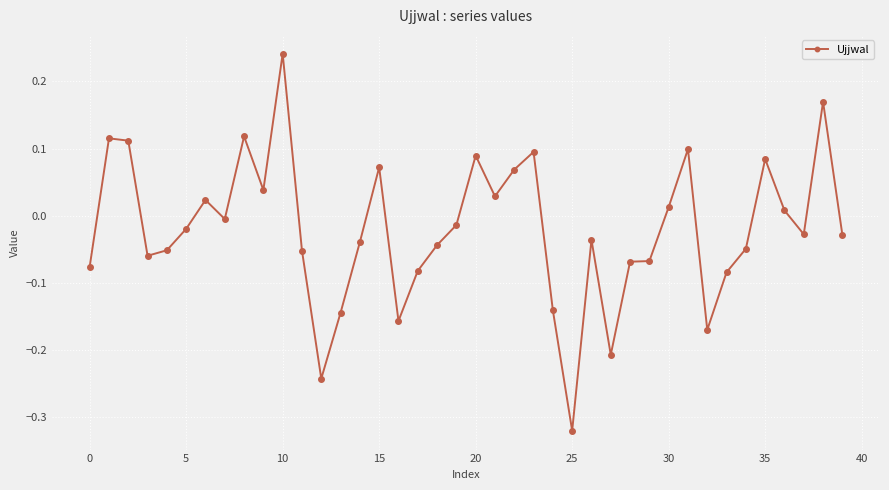

What is the difference between the maximum and minimum values?

0.6